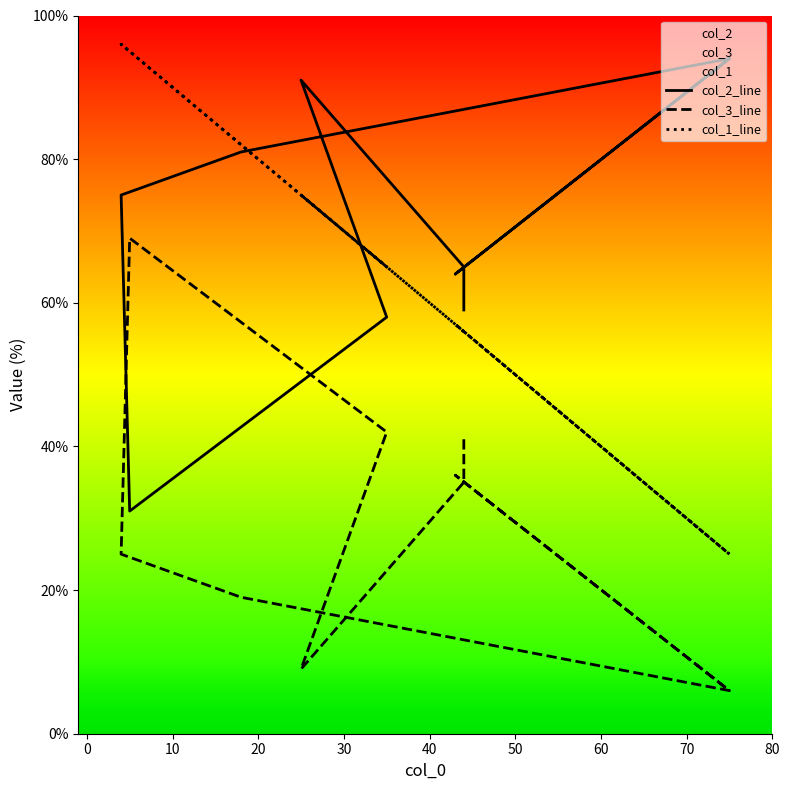

Is this an area chart (filled region under the line)?

No